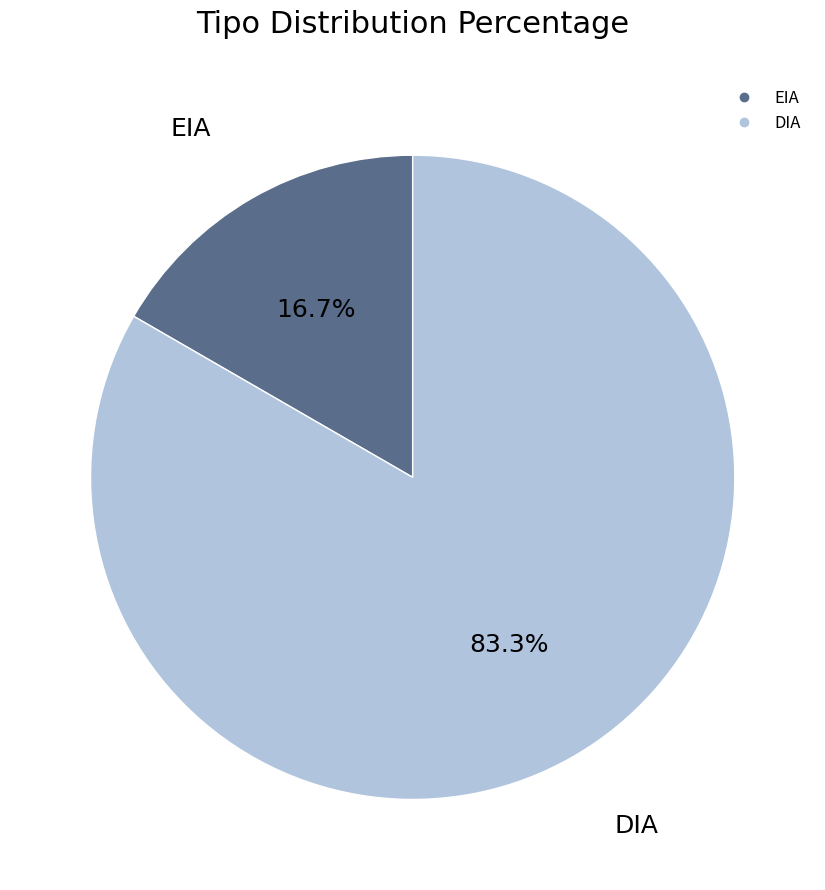

Approximately how many times larger is the value at DIA compared to EIA?

5.0